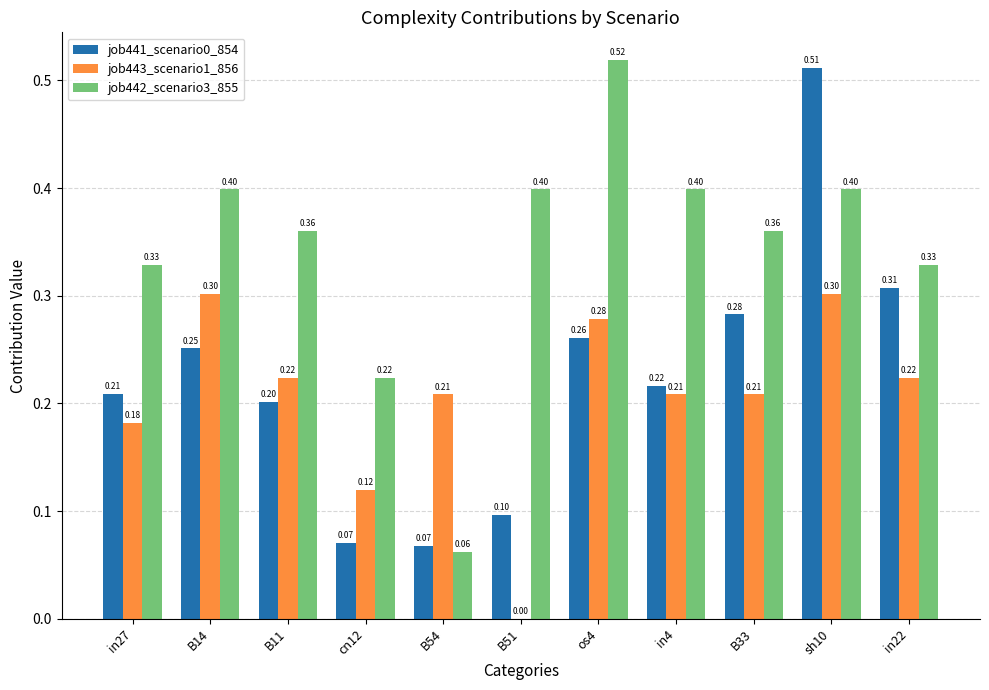

What is the sum of the job442_scenario3_855 values at sh10 and in27?

0.7